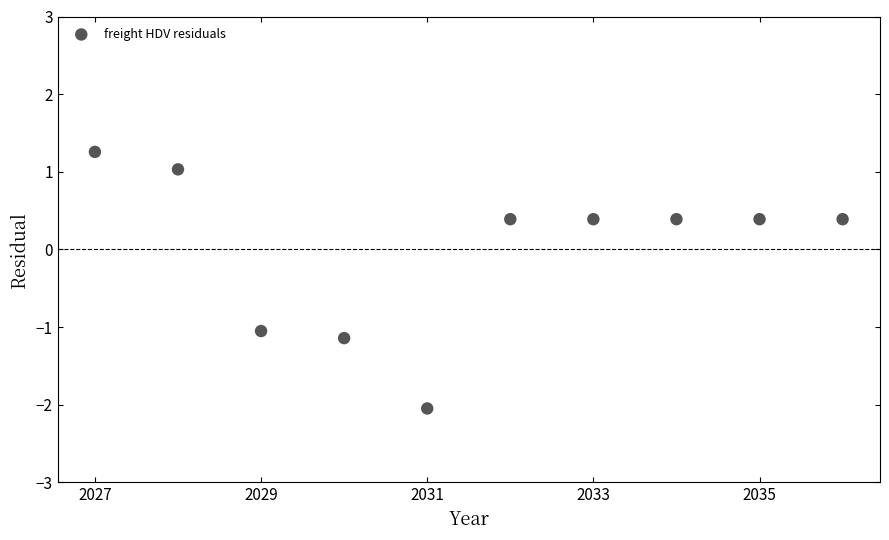

What is the average X value?

2031.5